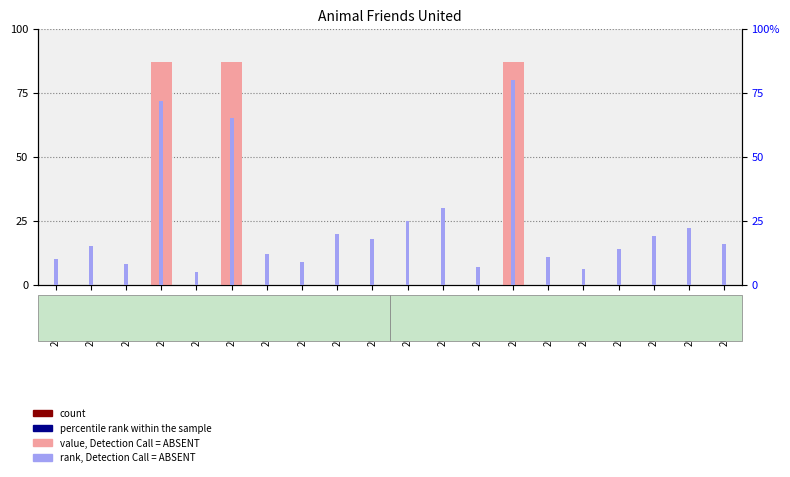

Which series has the largest total across all categories?

rank, Detection Call = ABSENT